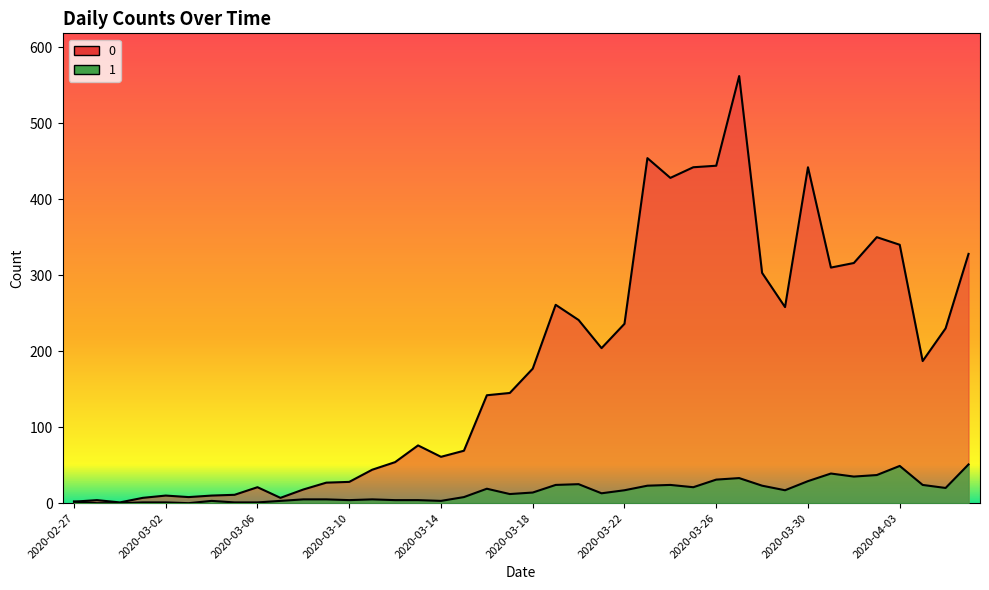

Reading left to right, list all the values displayed in this chart.

0: 2020-02-27=2	2020-02-28=4	2020-02-29=1	2020-03-01=7	2020-03-02=10	2020-03-03=8	2020-03-04=10	2020-03-05=11	2020-03-06=21	2020-03-07=7	2020-03-08=18	2020-03-09=27	2020-03-10=28	2020-03-11=44	2020-03-12=54	2020-03-13=76	2020-03-14=61	2020-03-15=69	2020-03-16=142	2020-03-17=145	2020-03-18=177	2020-03-19=261	2020-03-20=241	2020-03-21=204	2020-03-22=236	2020-03-23=454	2020-03-24=428	2020-03-25=442	2020-03-26=444	2020-03-27=562	2020-03-28=303	2020-03-29=258	2020-03-30=442	2020-03-31=310	2020-04-01=316	2020-04-02=350	2020-04-03=340	2020-04-04=187	2020-04-05=230	2020-04-06=328
1: 2020-02-27=2	2020-02-28=0	2020-02-29=0	2020-03-01=1	2020-03-02=1	2020-03-03=0	2020-03-04=3	2020-03-05=1	2020-03-06=1	2020-03-07=3	2020-03-08=5	2020-03-09=5	2020-03-10=4	2020-03-11=5	2020-03-12=4	2020-03-13=4	2020-03-14=3	2020-03-15=8	2020-03-16=19	2020-03-17=12	2020-03-18=14	2020-03-19=24	2020-03-20=25	2020-03-21=13	2020-03-22=17	2020-03-23=23	2020-03-24=24	2020-03-25=21	2020-03-26=31	2020-03-27=33	2020-03-28=23	2020-03-29=17	2020-03-30=29	2020-03-31=39	2020-04-01=35	2020-04-02=37	2020-04-03=49	2020-04-04=24	2020-04-05=20	2020-04-06=51